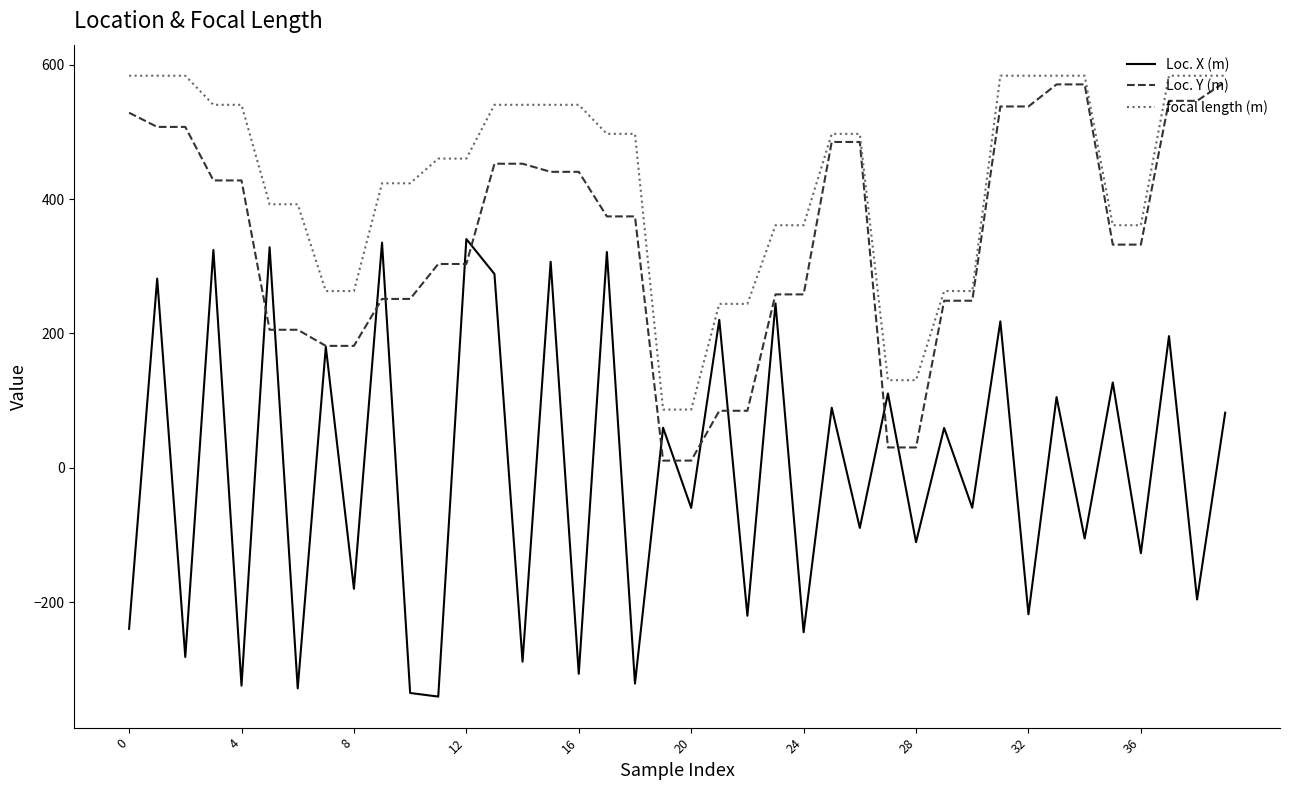

What is the difference between the second highest and minimum values in the Loc. X (m) series?

675.9